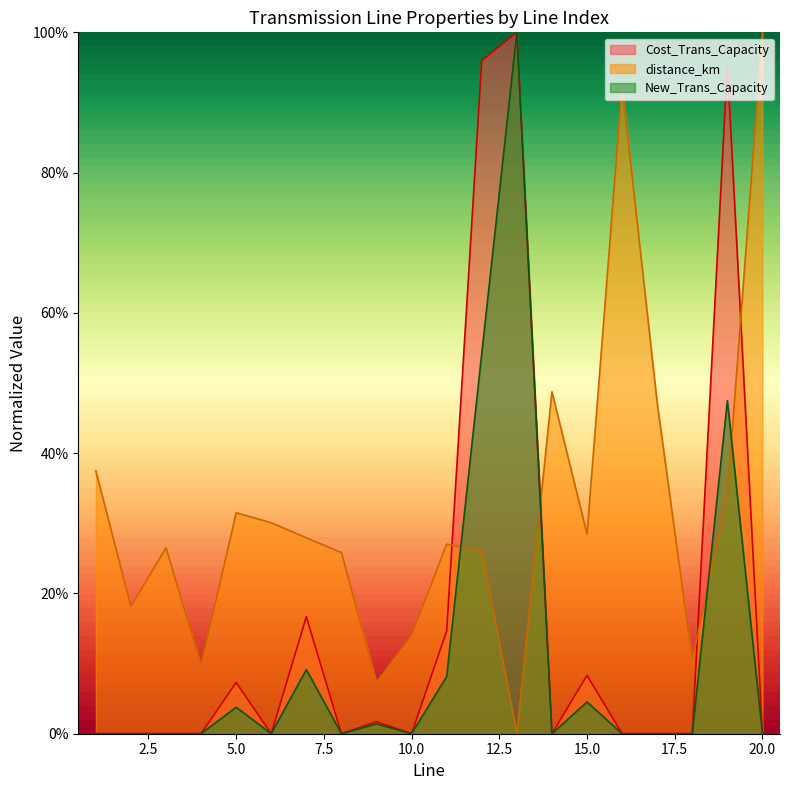

What is the value of the distance_km point at the 11th from the left?

0.3